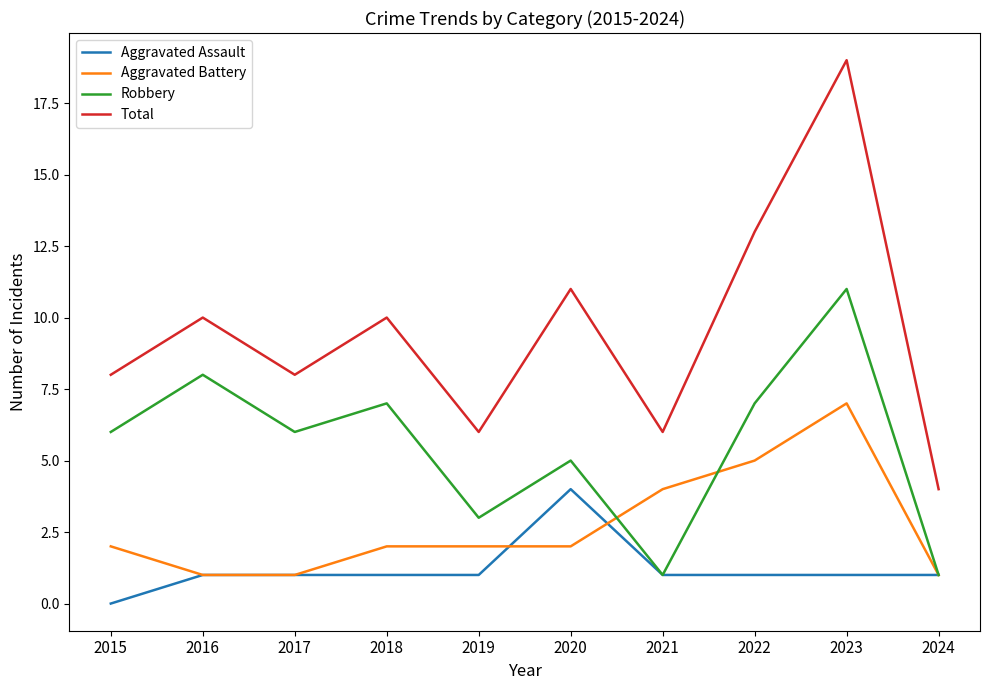

True or false: Total and Aggravated Assault cross at least once.

False